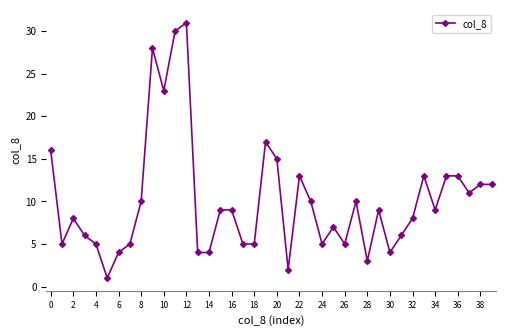

What is the maximum value shown in the chart?

31